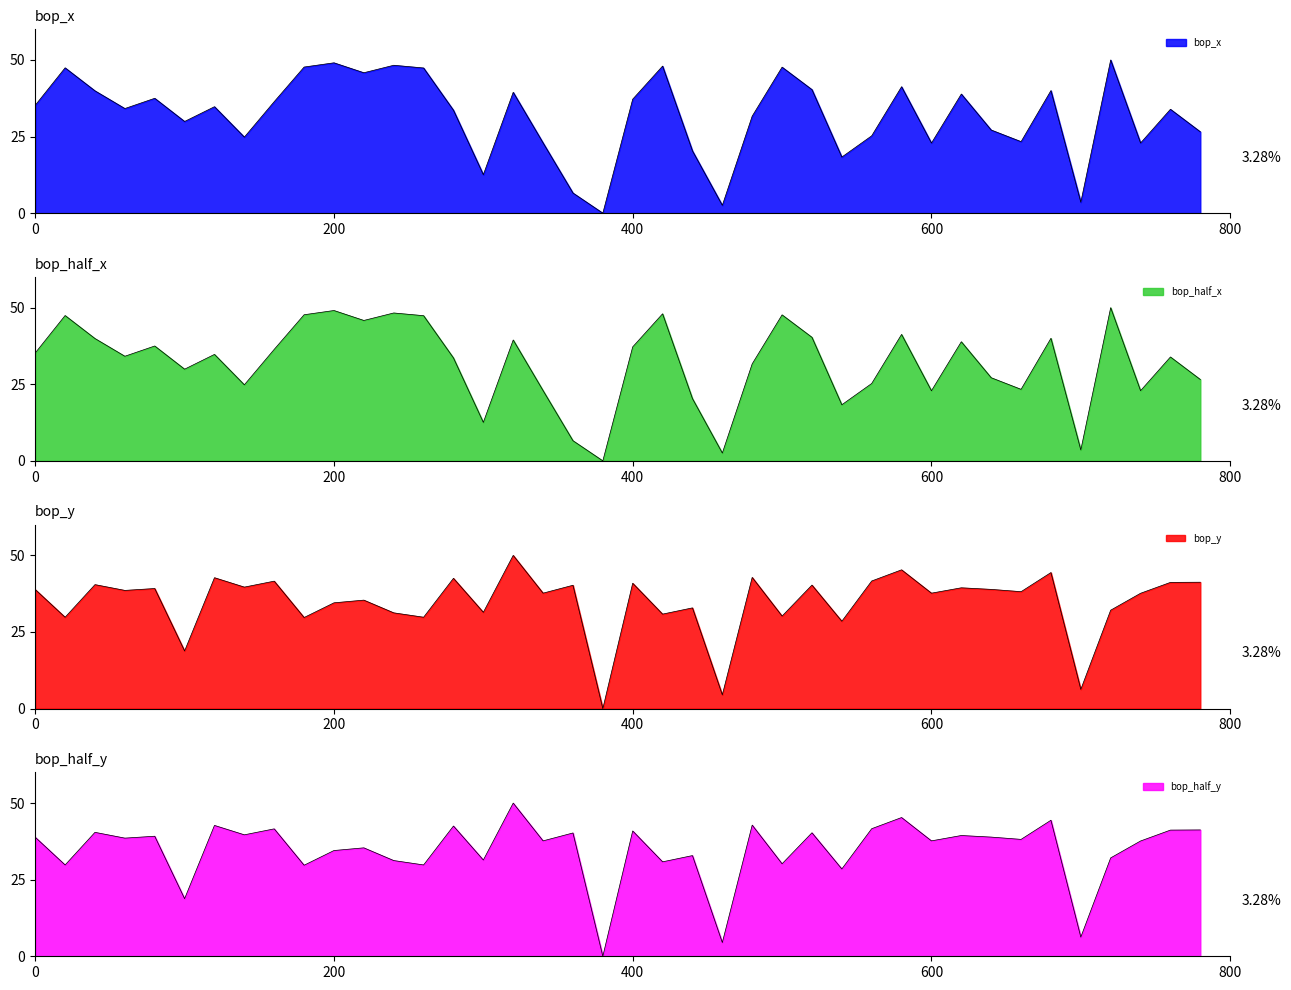

How many interior local peaks does the bop_half_x series have?

13